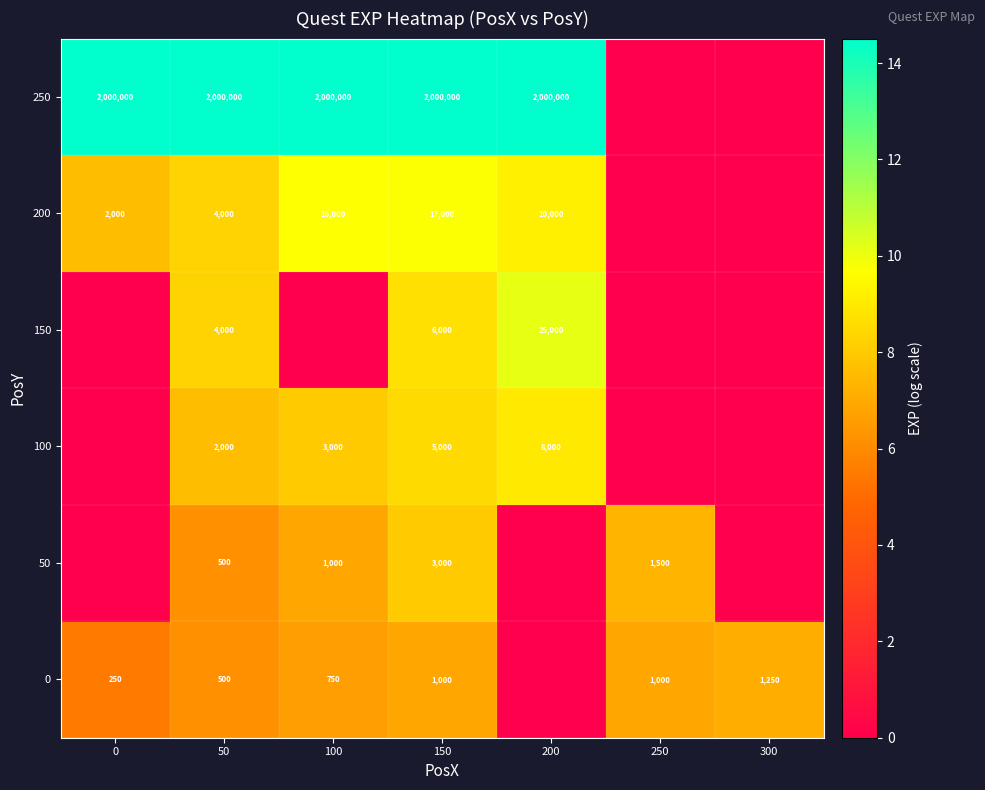

What is the spread (max minus min) of values at 50?

1999500